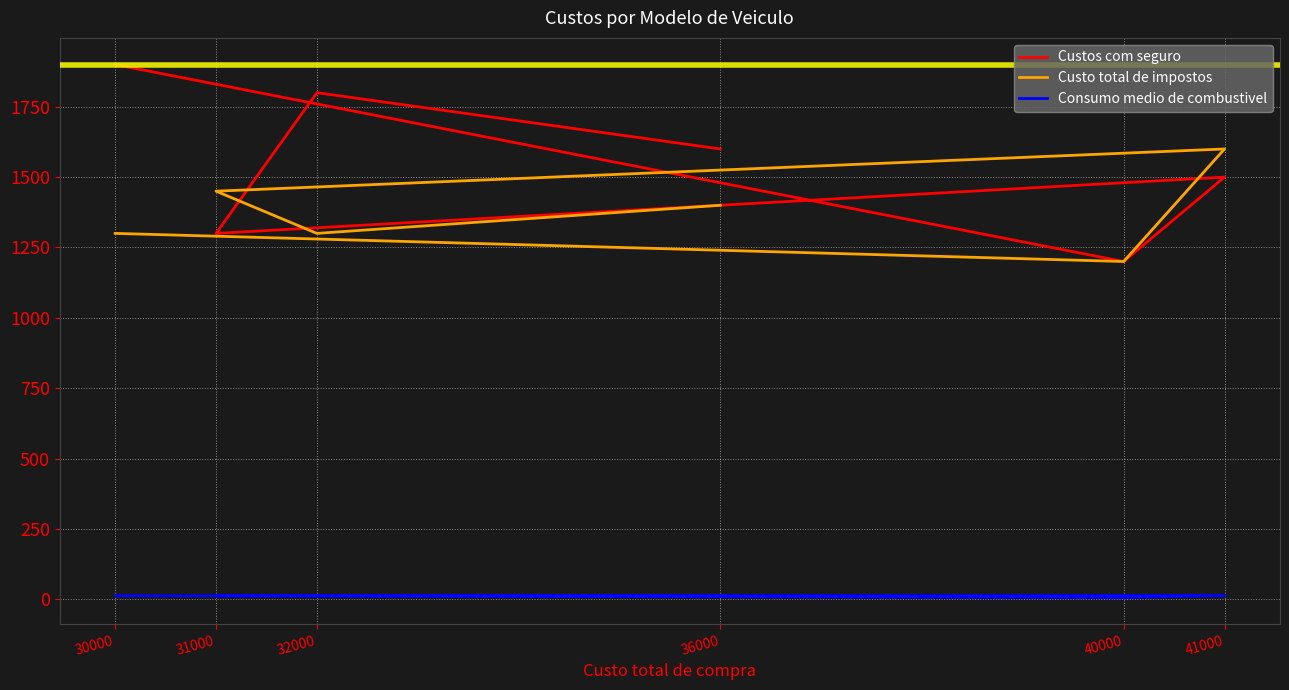

How many data points does each series have?

6